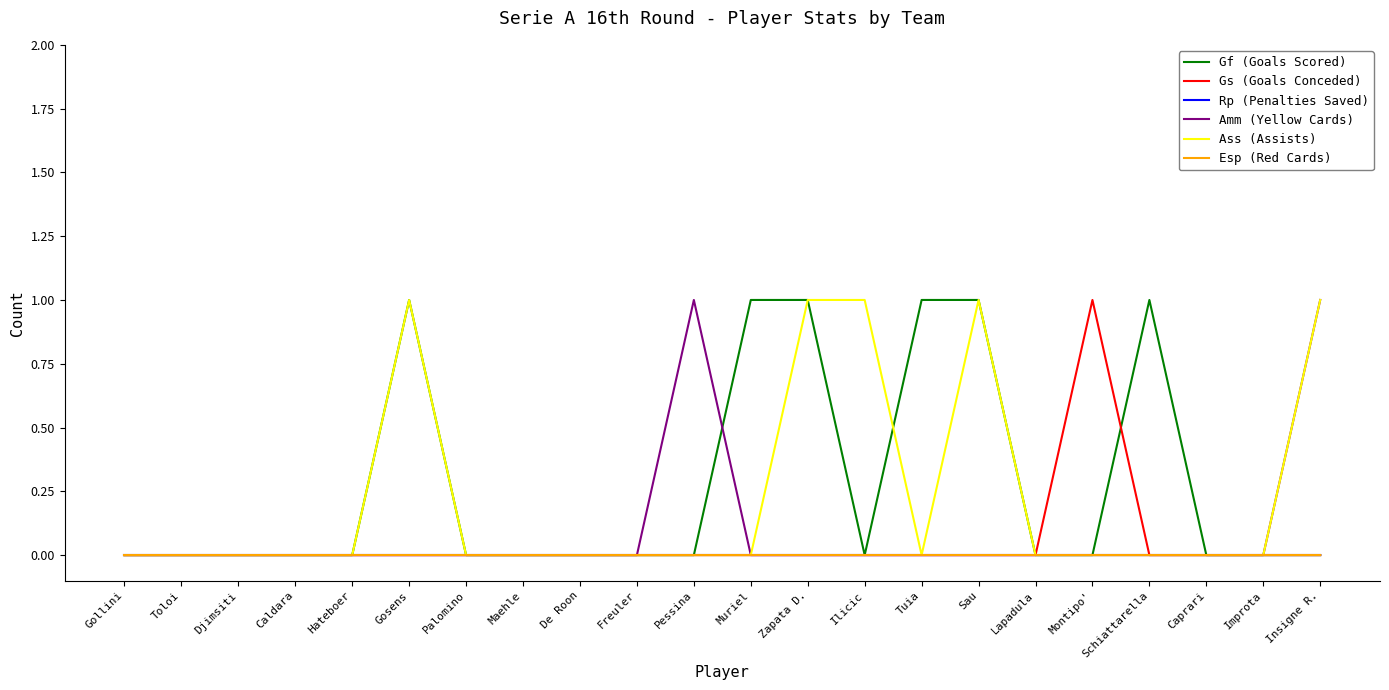

Is this an area chart (filled region under the line)?

No